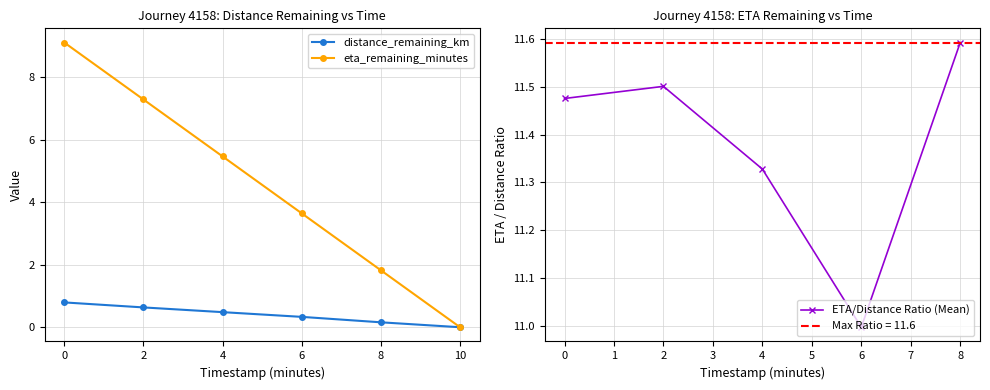

At which label does eta_remaining_minutes reach its minimum?

10